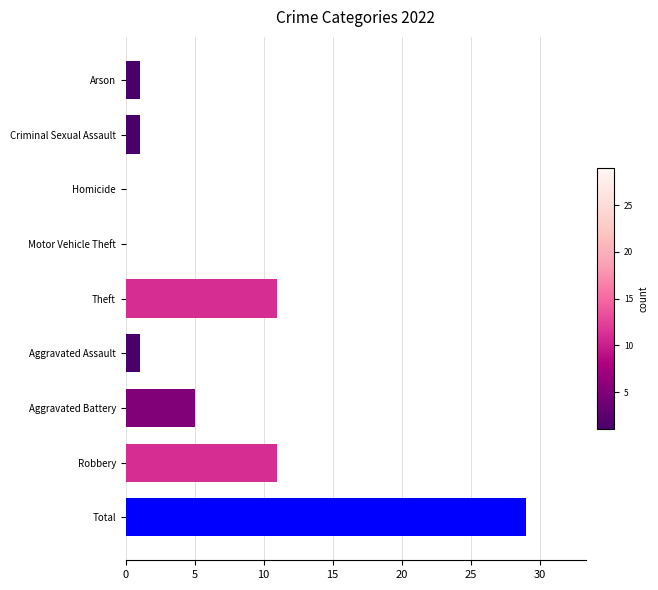

Is it true that the value at Homicide is -12?

False